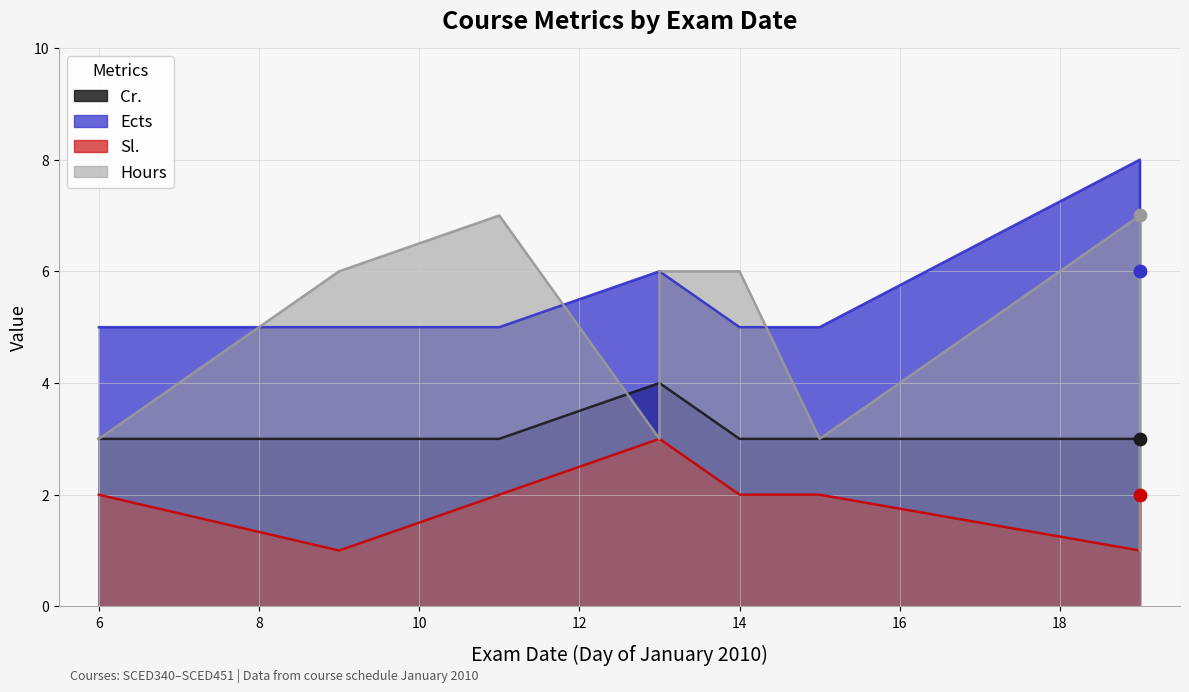

Is the value of Sl. at 19.01.2010 greater than the value of Hours at 19.01.2010?

No